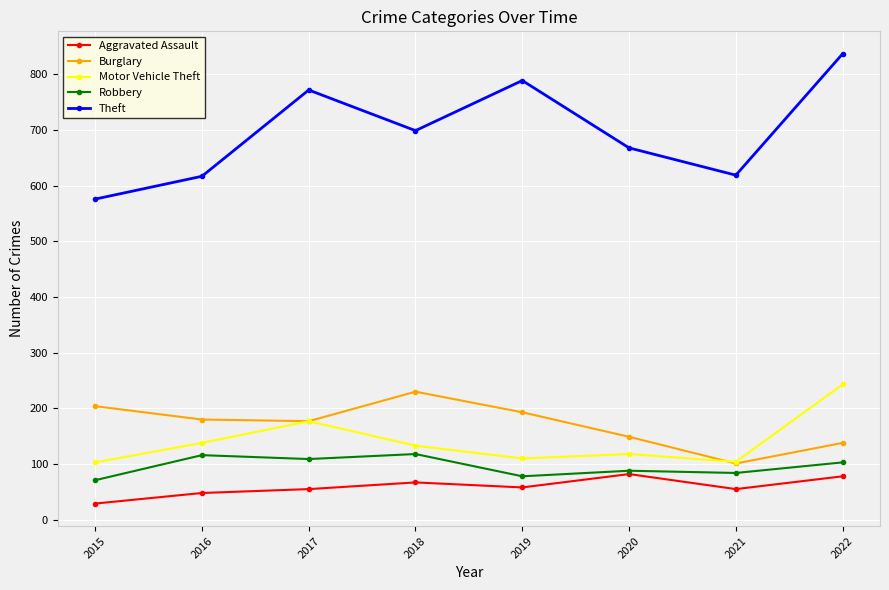

How many data points in Robbery are less than 103?

4